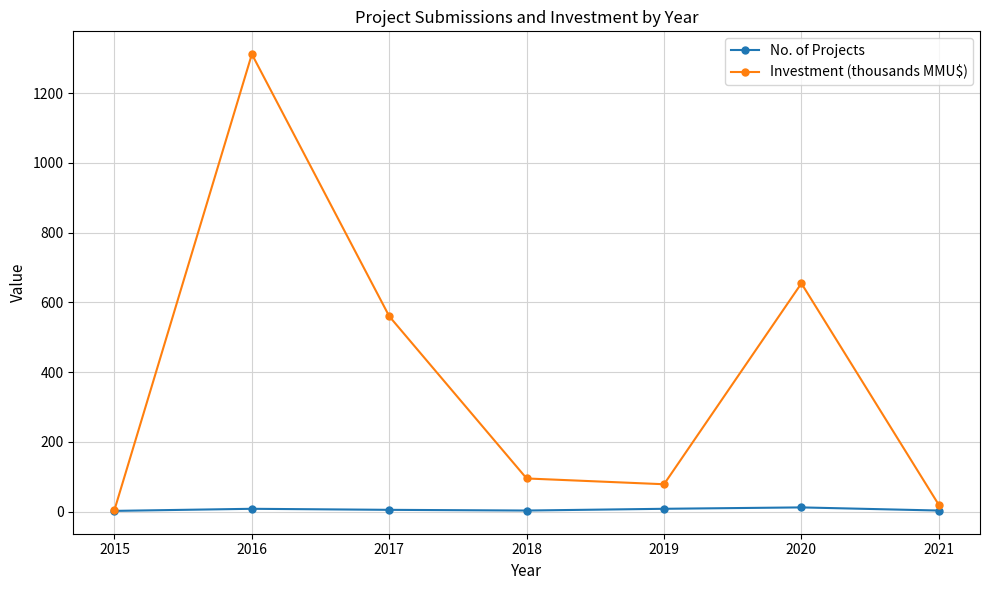

True or false: Investment (thousands MMU$) has a value of 78.4 at 2019.

True